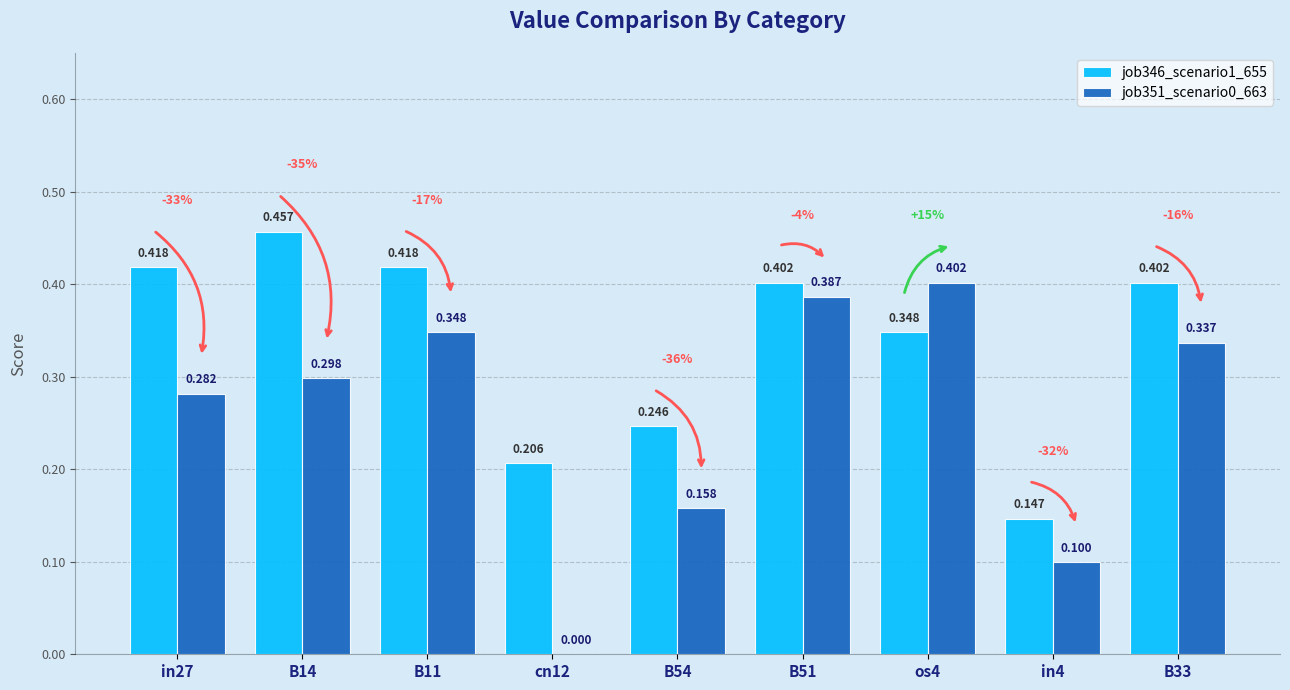

Where is job351_scenario0_663 nearest to the value 0?

cn12